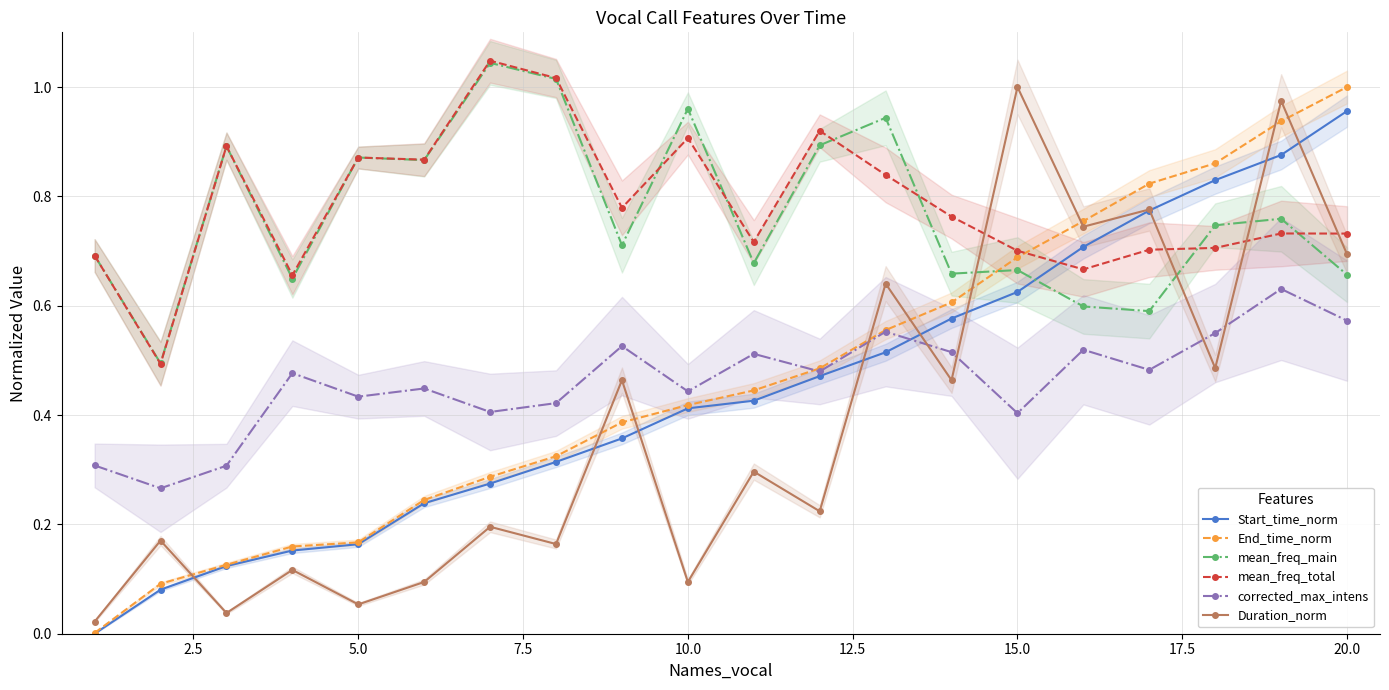

How many lines are shown in the chart?

6